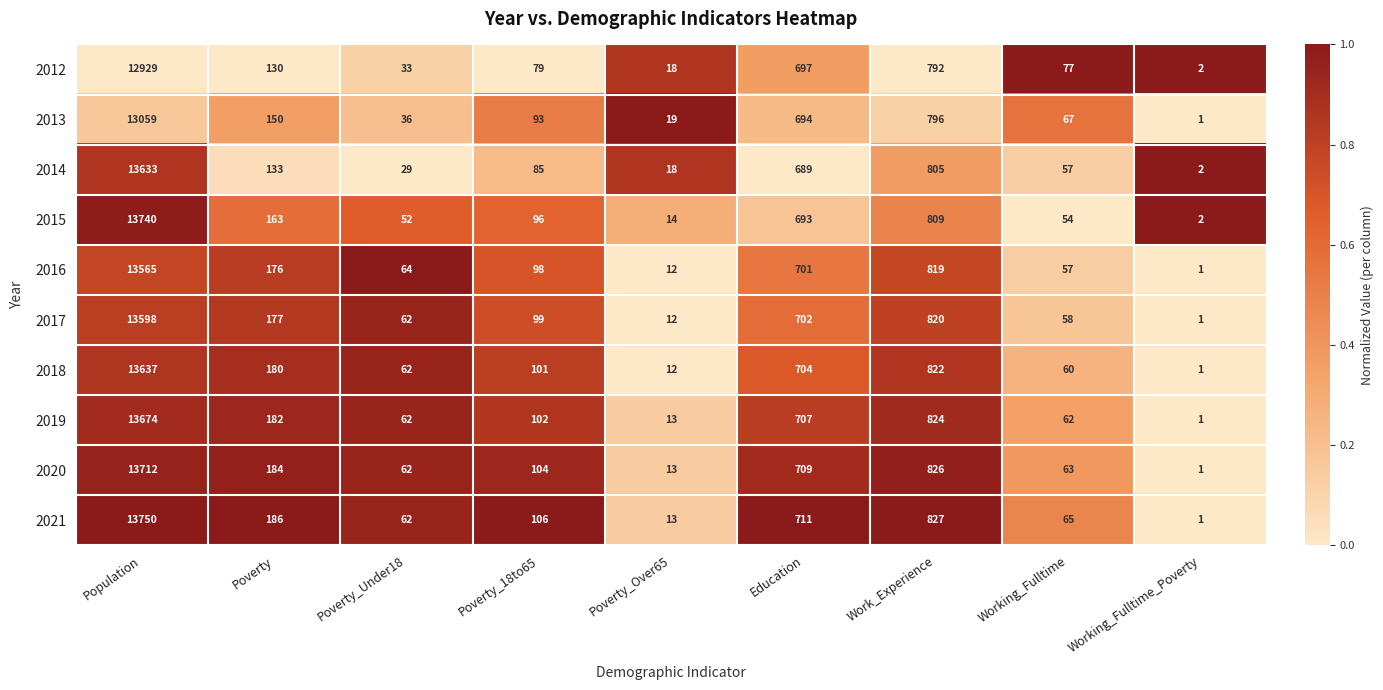

What is the difference between the second highest and minimum values in the 2012 series?

790